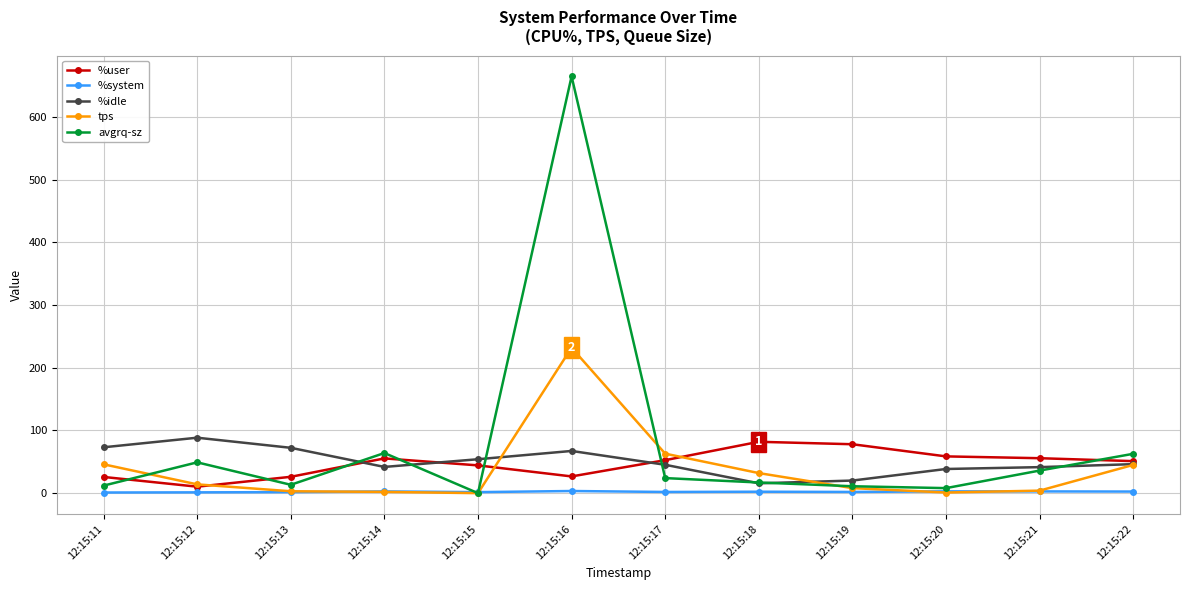

How many data points in avgrq-sz are less than 24?

6